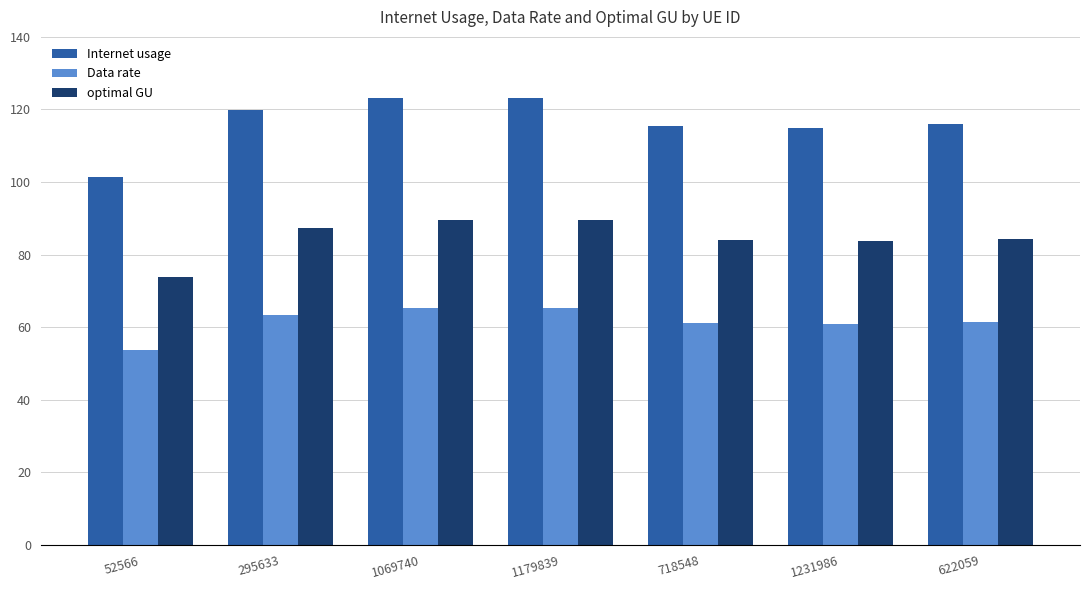

Which series has the largest total across all categories?

Internet usage